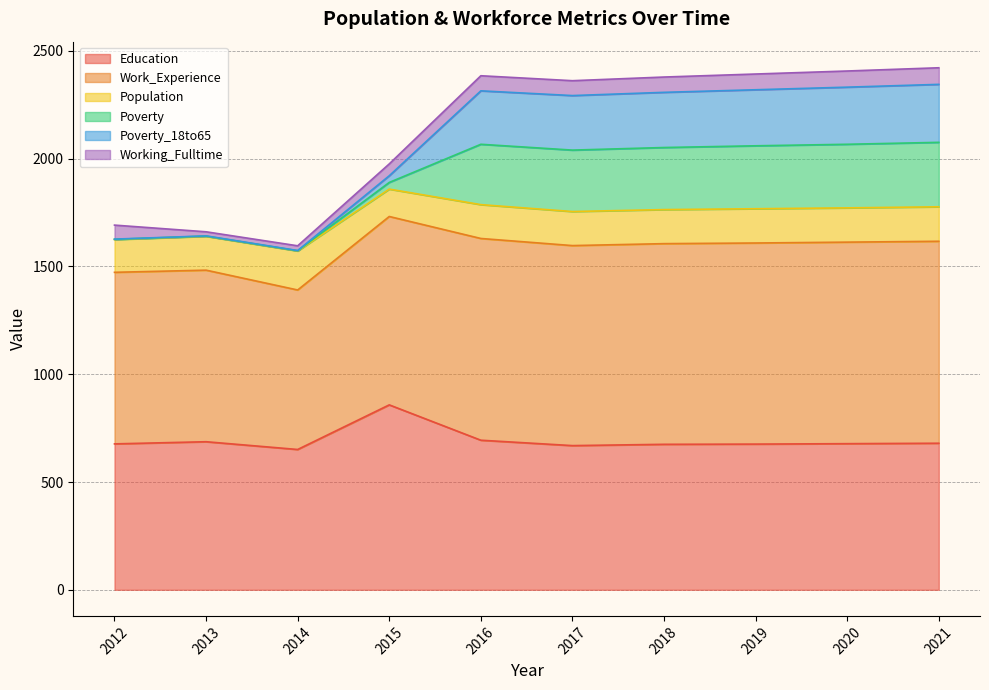

Is the value of Population at 2020 greater than the value of Work_Experience at 2016?

No